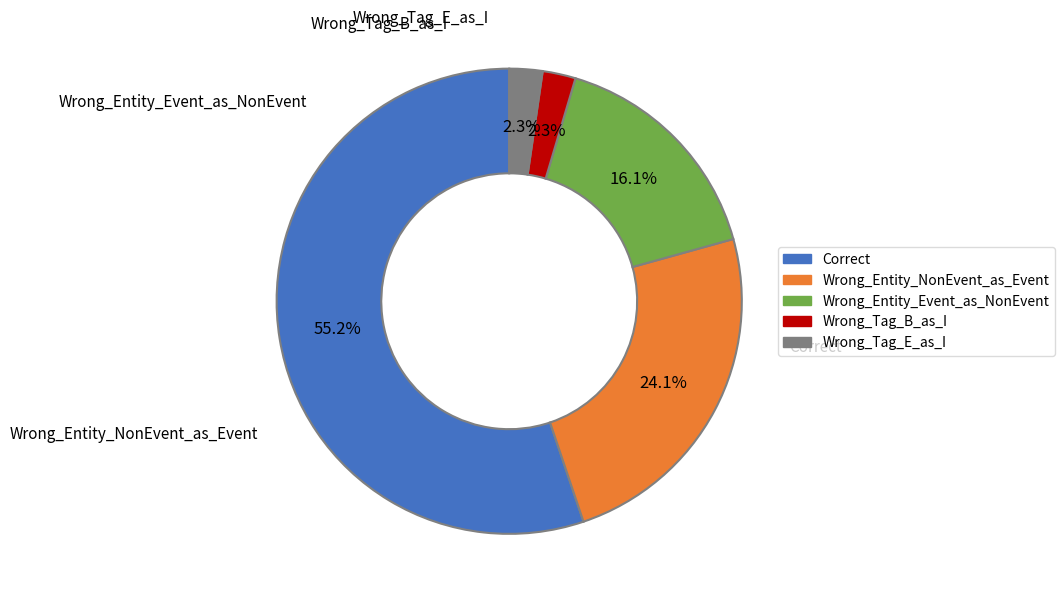

Does Correct account for over 50% of the chart?

Yes